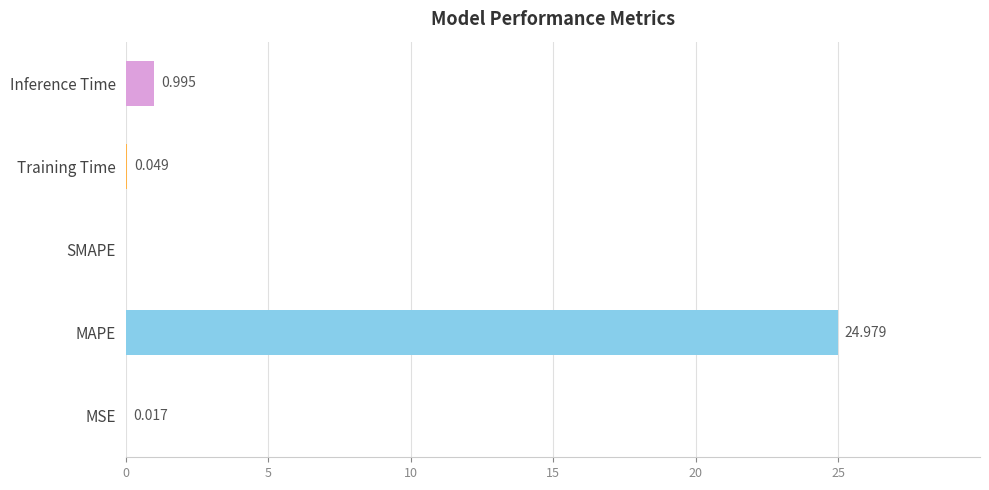

Which has a higher value, MSE or SMAPE?

MSE